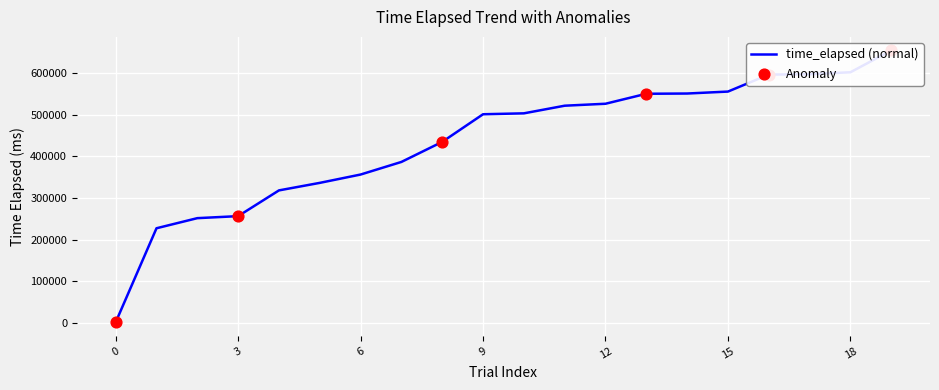

Which has a higher value, 2 or 1?

2